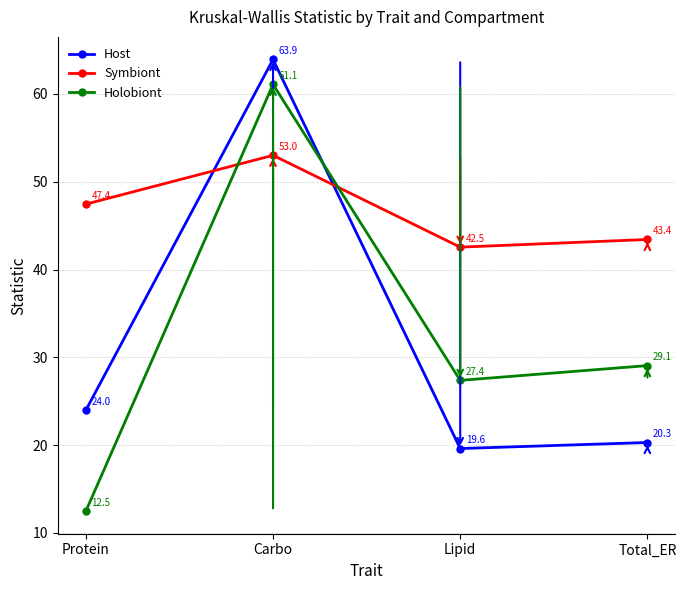

What position from the right is Total_ER?

1